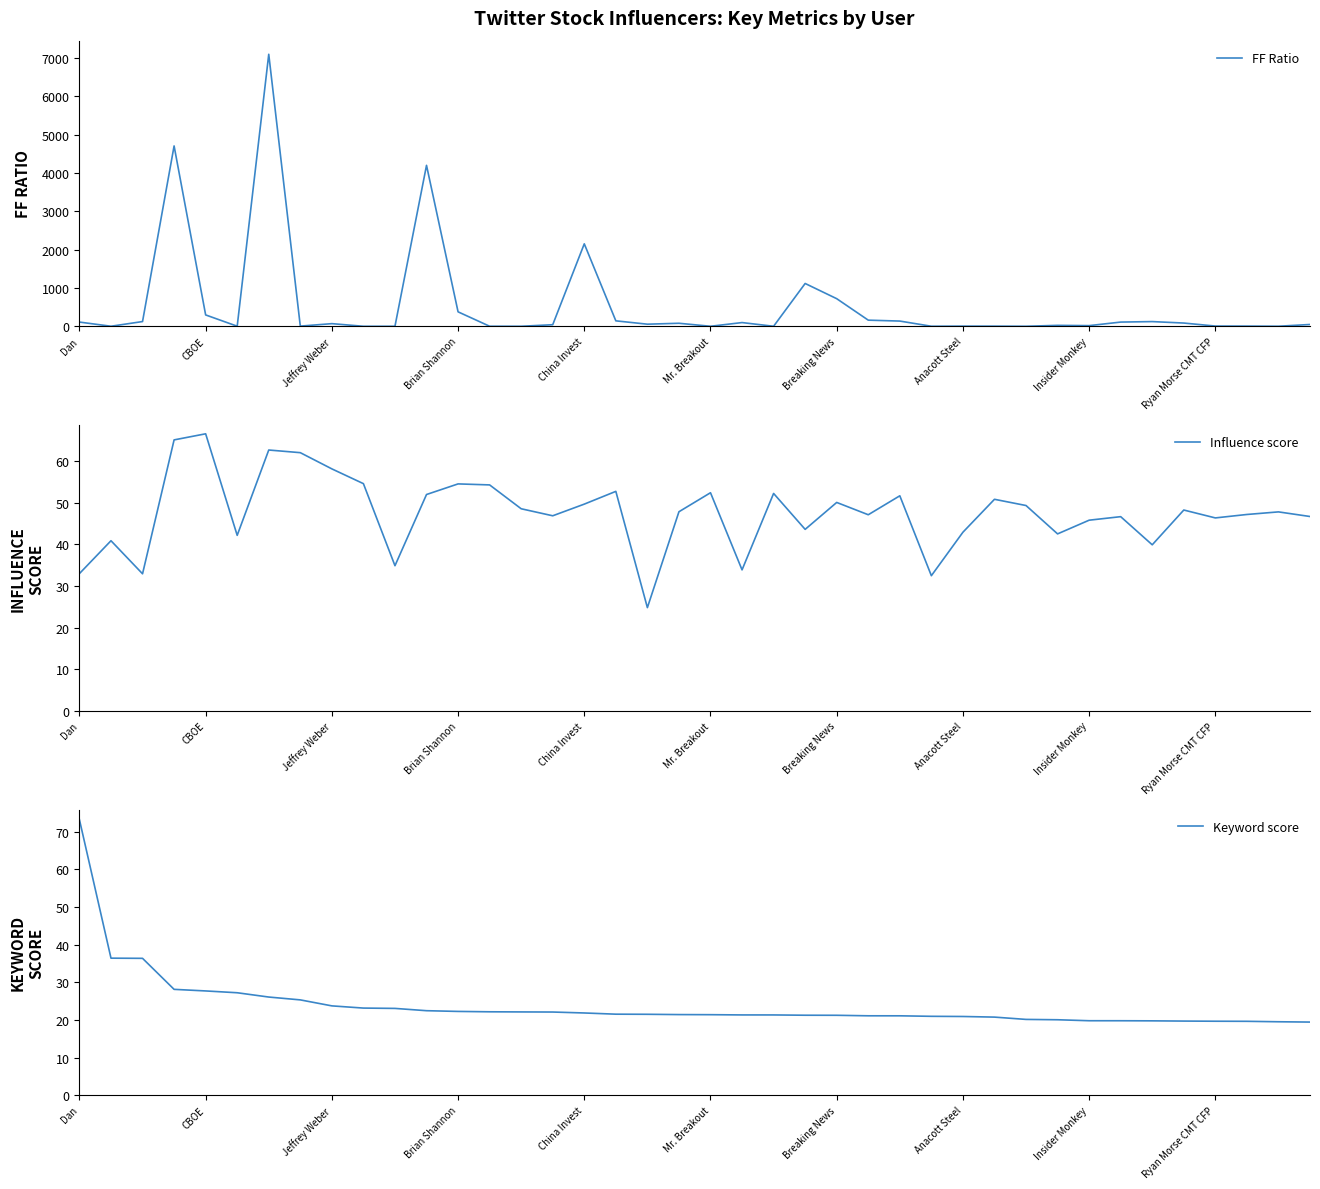

True or false: Keyword score has a value of 10.2 at 13.

False